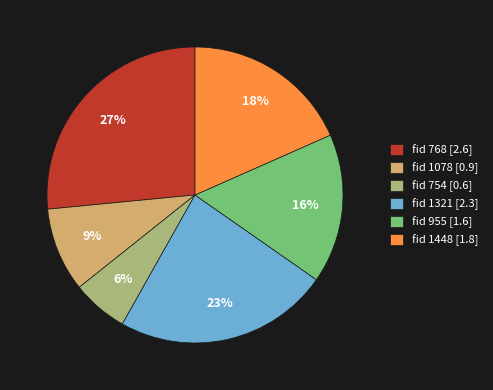

The fid 1321 [2.3] slice represents 23% of the pie. True or false?

True